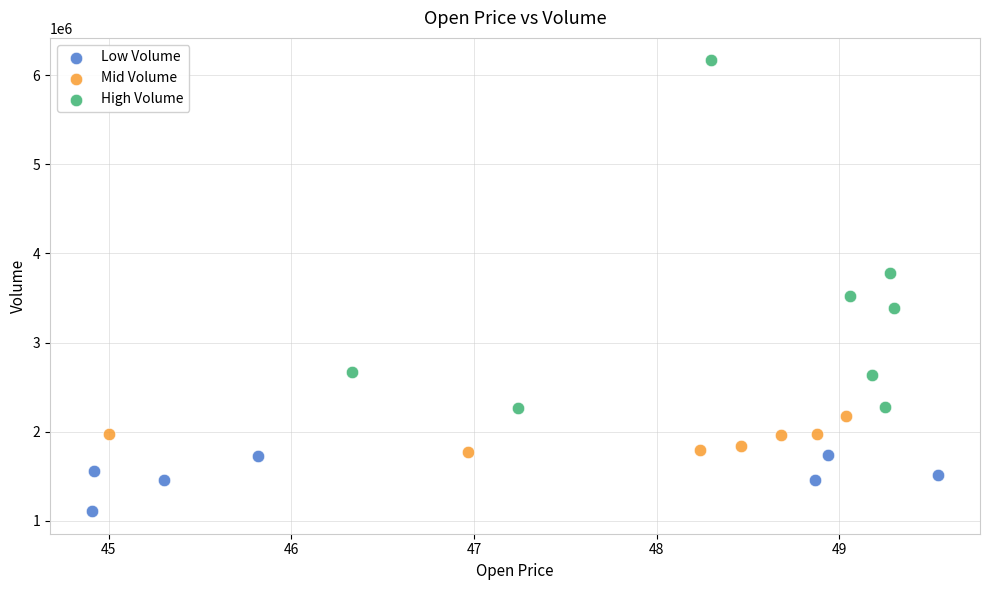

Which series reaches the minimum Y coordinate?

Low Volume